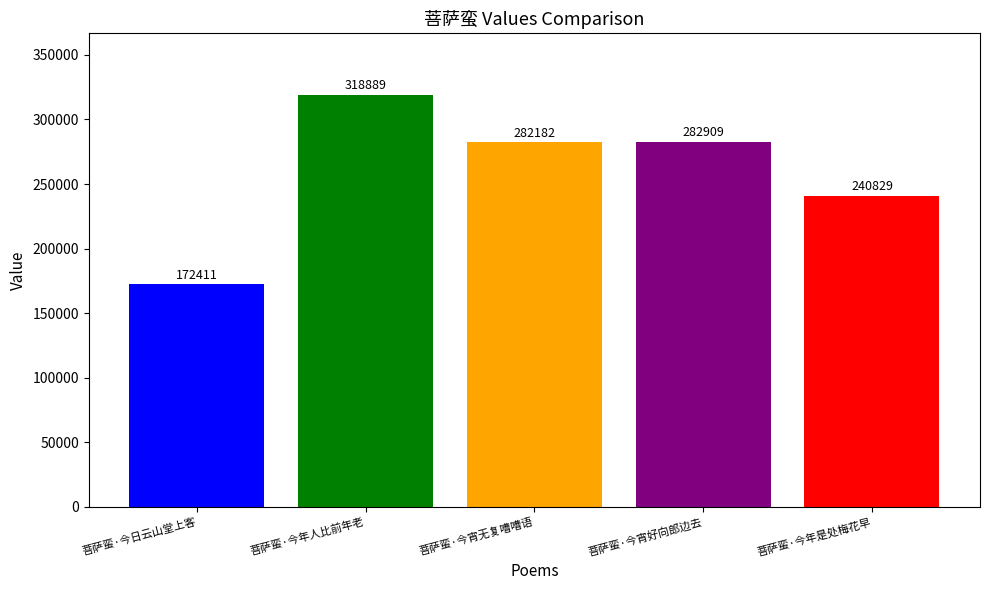

Which category has the lowest value across all series?

菩萨蛮·今日云山堂上客